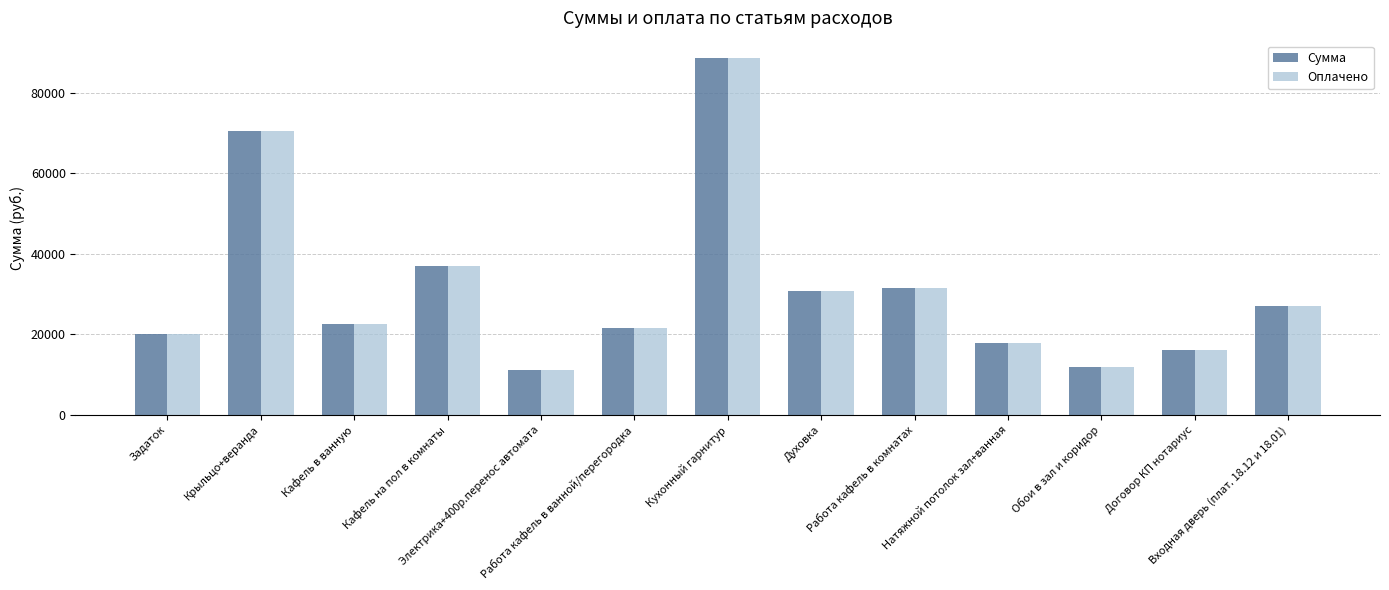

What is the sum of the Сумма values at Работа кафель в комнатах and Кафель на пол в комнаты?

68610